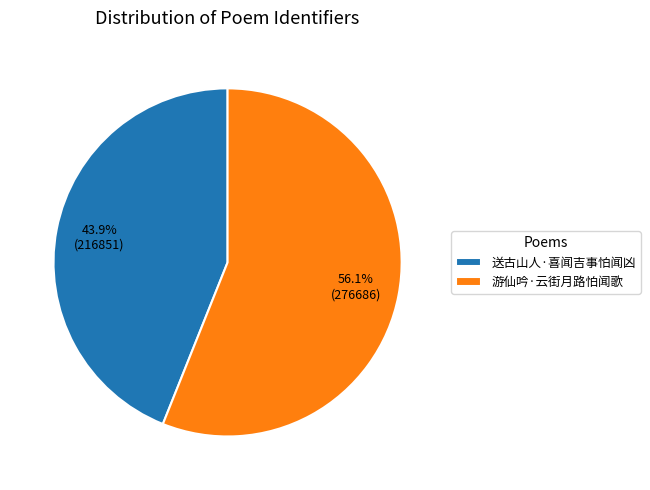

To the nearest percent, what percentage of the pie is 游仙吟·云街月路怕闻歌?

56%